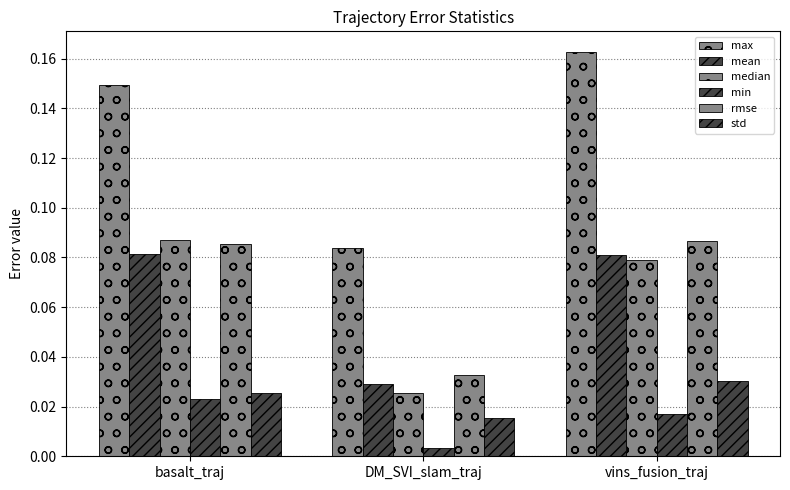

Which category has the highest value in the mean series?

basalt_traj